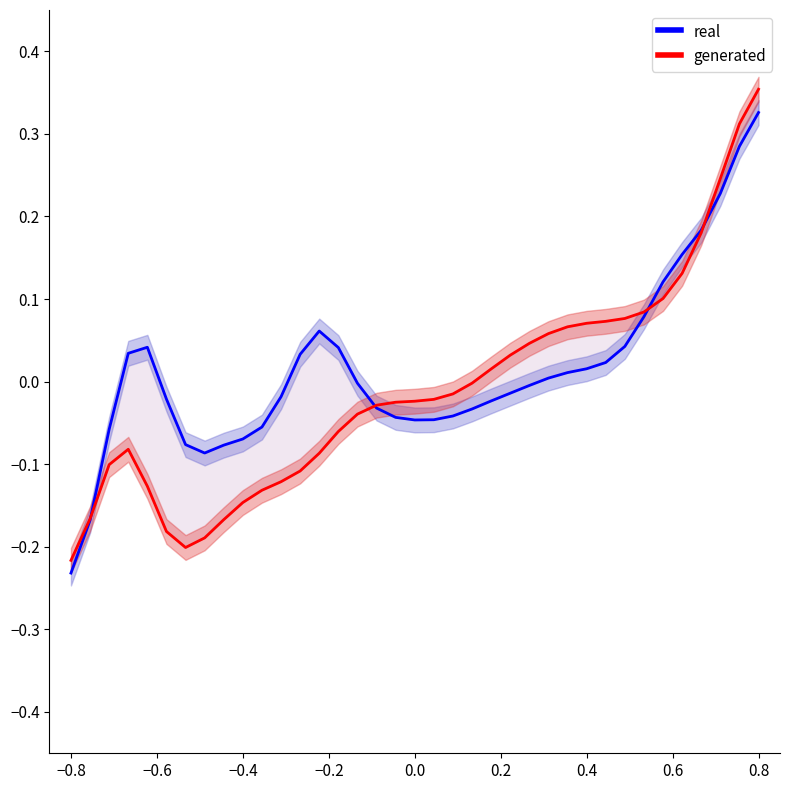

True or false: real and generated intersect in this chart.

True